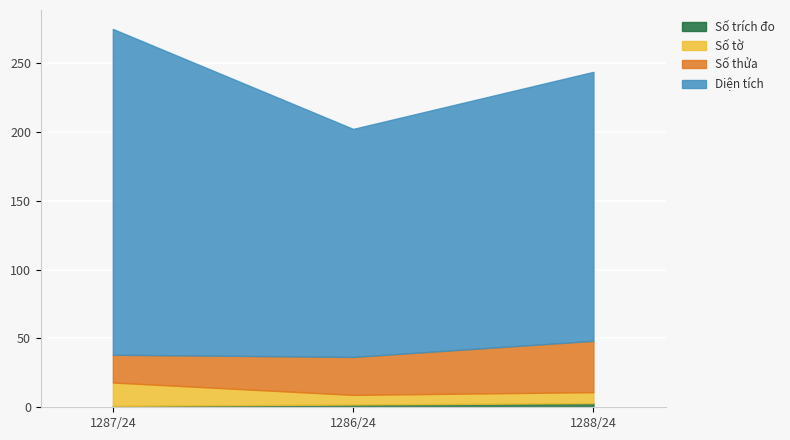

At which category is the sum across all series the highest?

1287/24